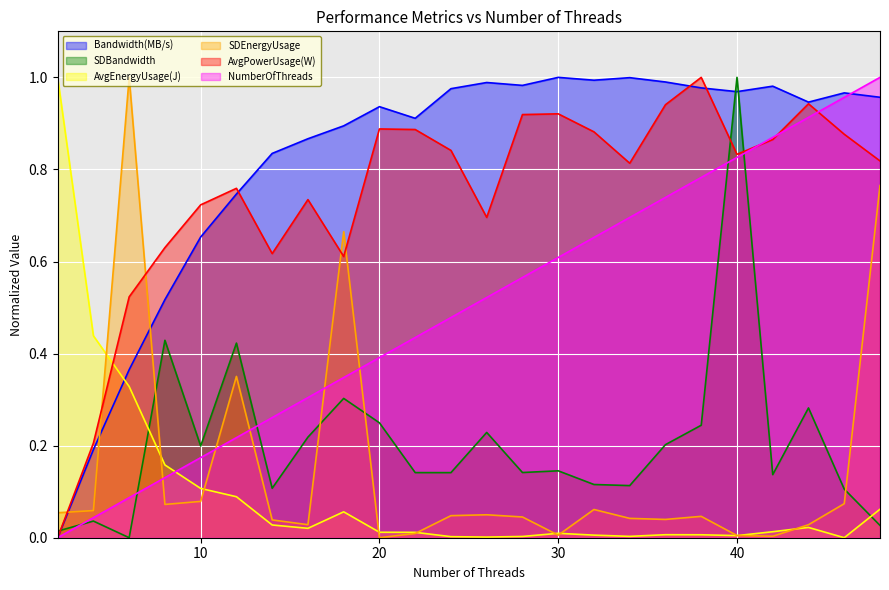

How many series are shown in this chart?

6